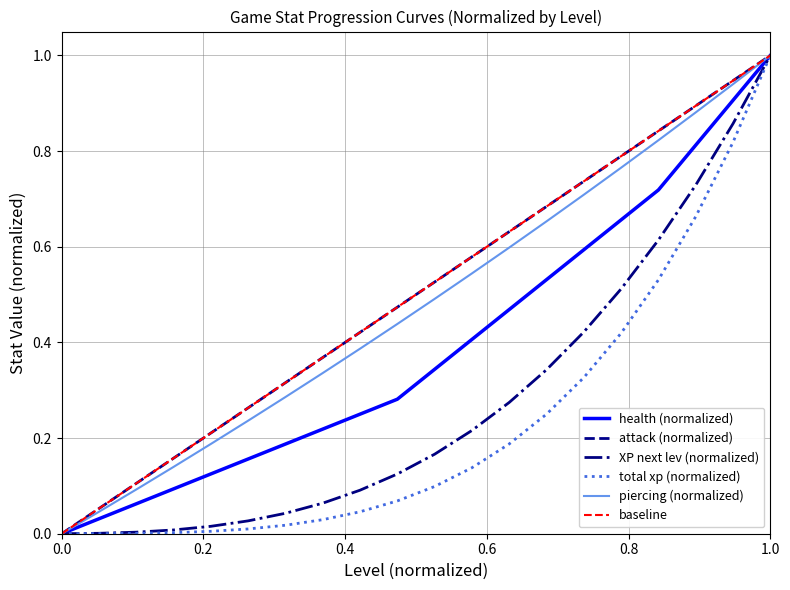

What is the maximum value for total xp (normalized)?

1.0